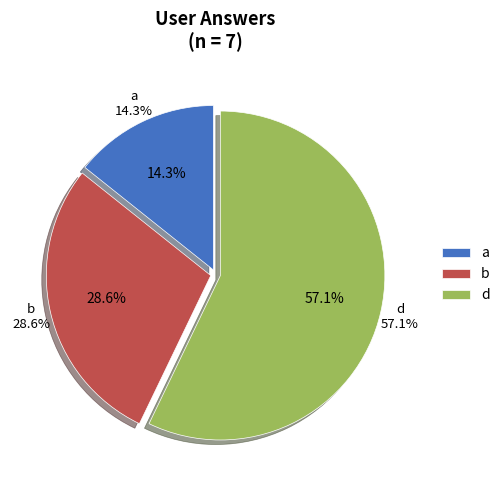

Is d the majority of the pie?

Yes